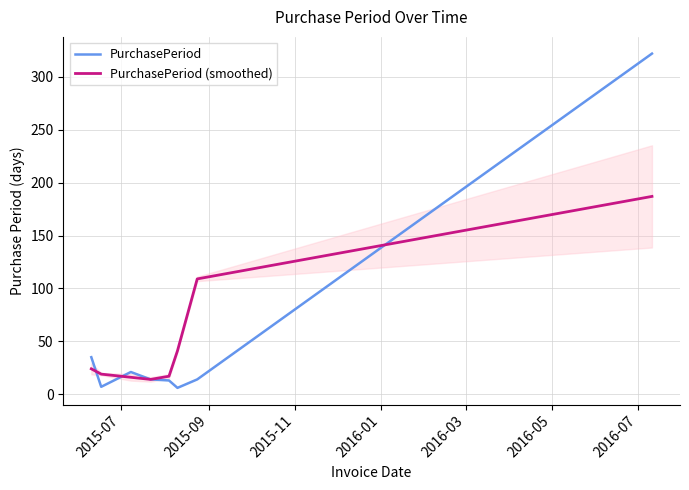

What is the maximum value for PurchasePeriod?

322